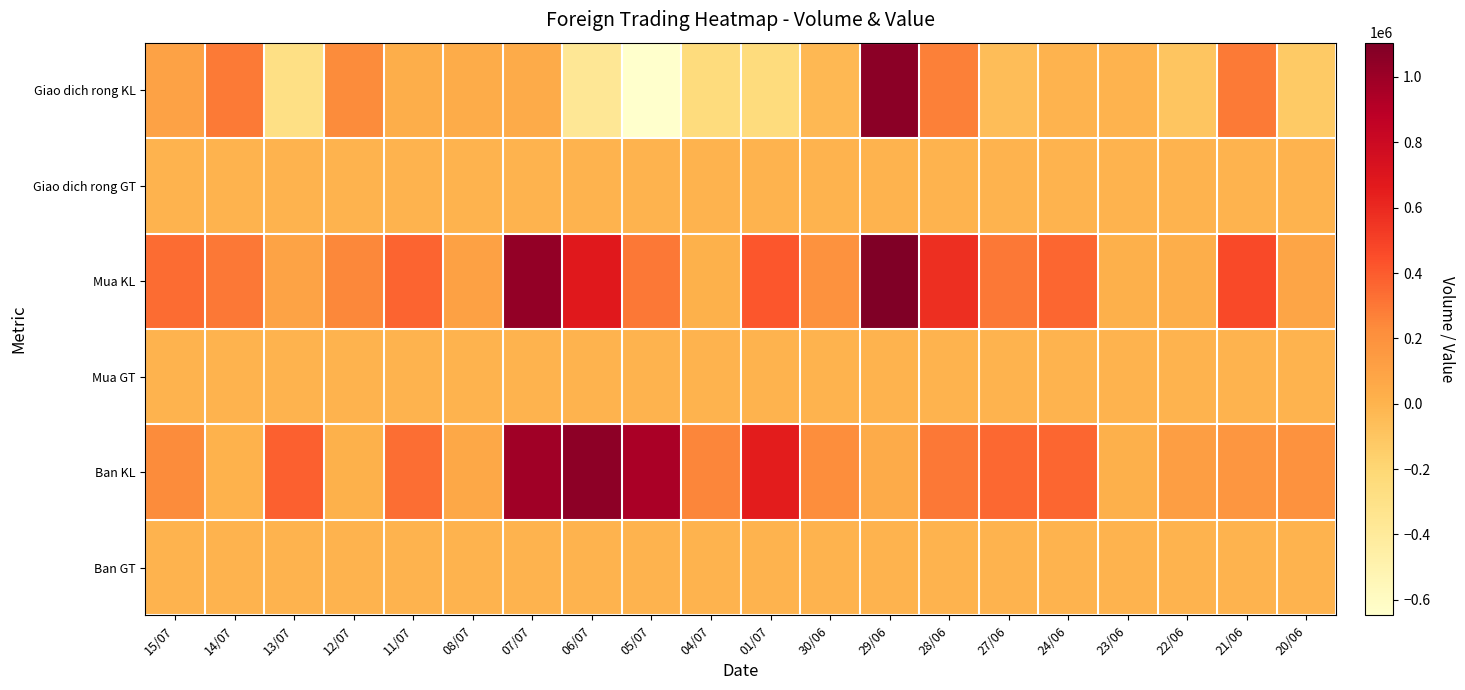

What is the total value across all series at 30/06?

389813.1